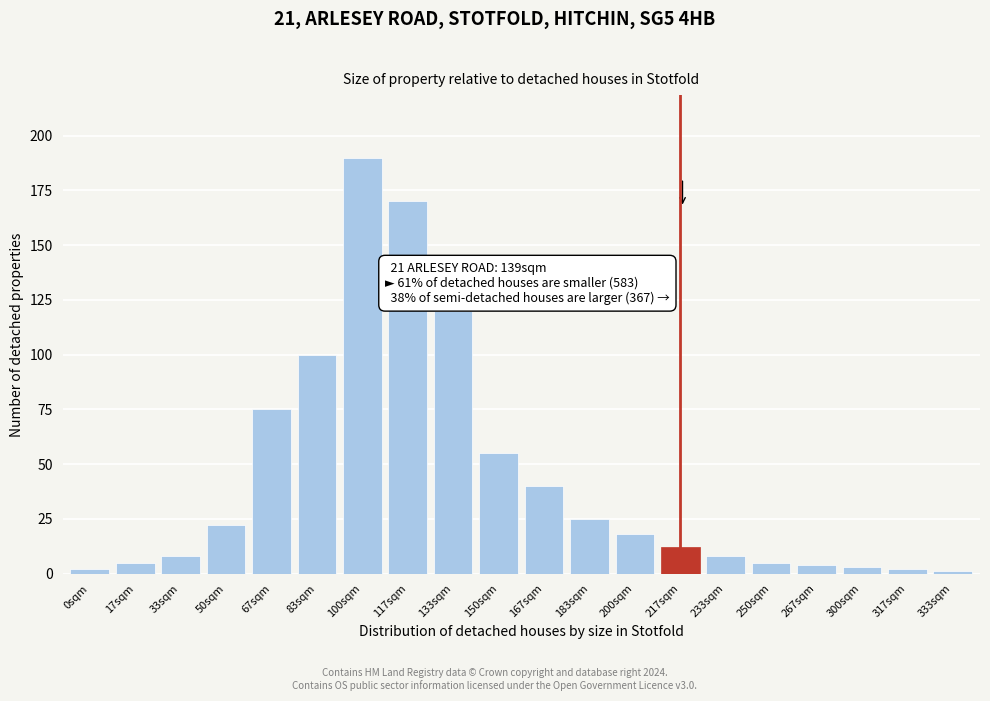

Reading right to left, extract all data points from this chart.

333sqm=1	317sqm=2	300sqm=3	267sqm=4	250sqm=5	233sqm=8	217sqm=12	200sqm=18	183sqm=25	167sqm=40	150sqm=55	133sqm=120	117sqm=170	100sqm=190	83sqm=100	67sqm=75	50sqm=22	33sqm=8	17sqm=5	0sqm=2